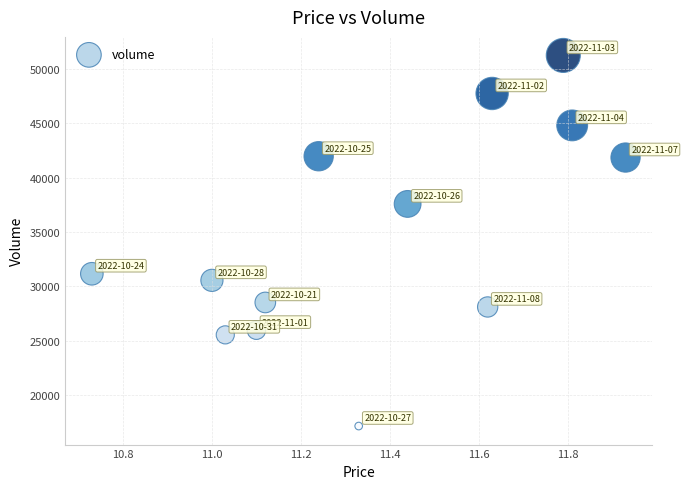

What is the range of Y values (max minus min)?

34089